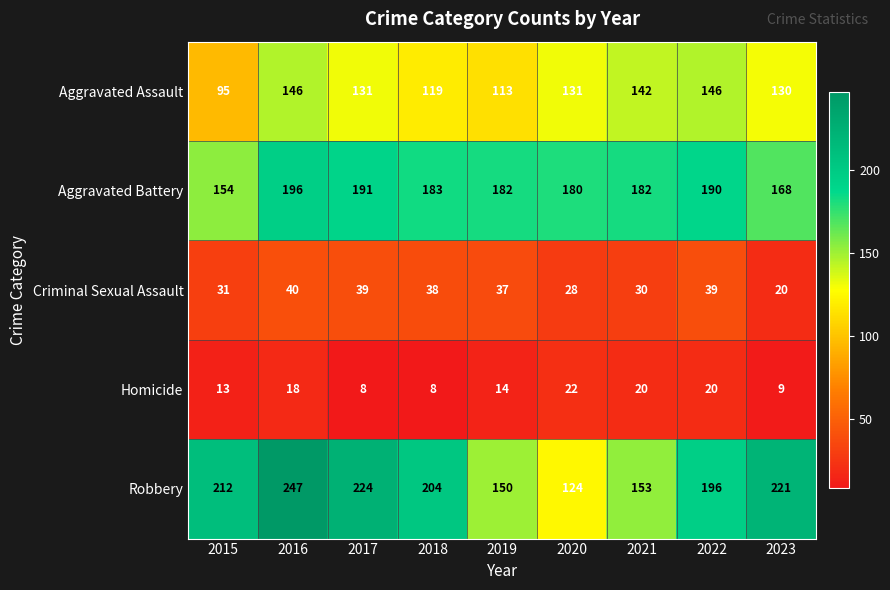

How many distinct data groups are displayed?

5